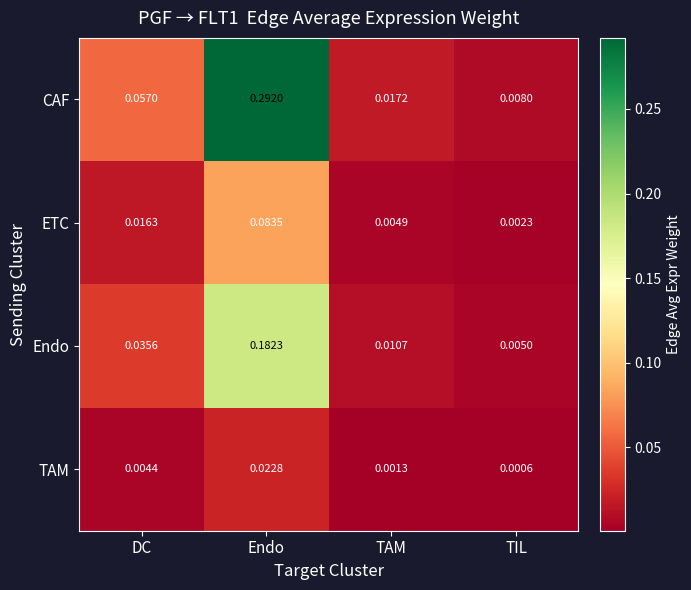

Which series has the largest range (max minus min)?

CAF